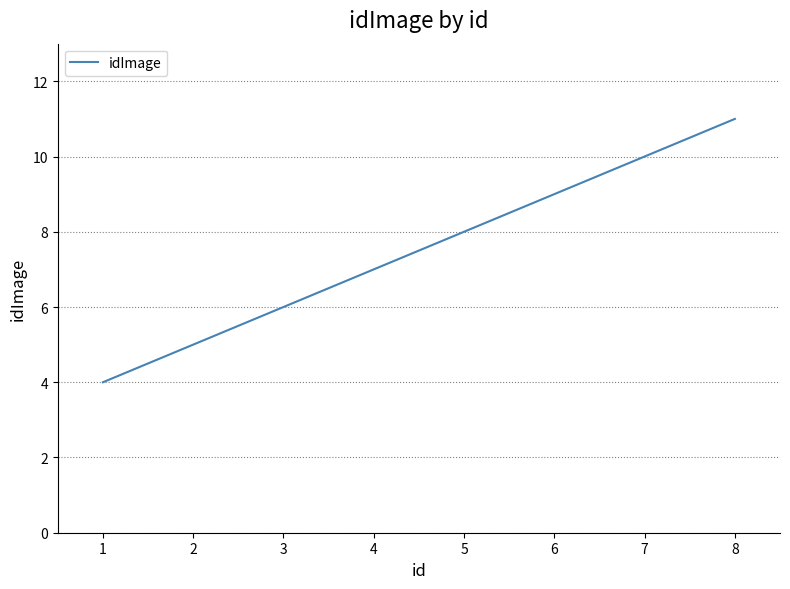

What is the change in value from 1 to 4?

+3